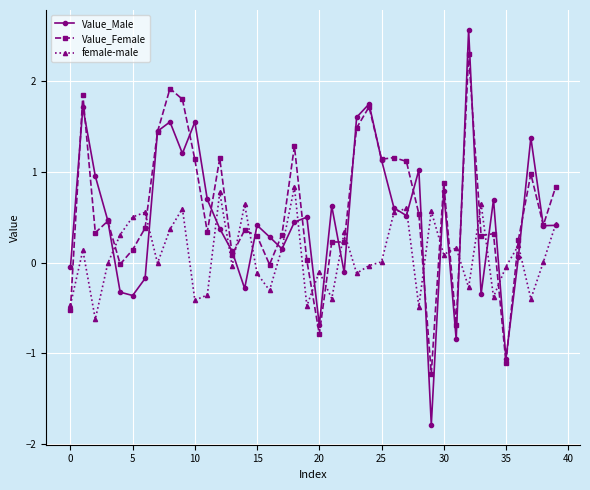

How many values in Value_Male are below zero?

11